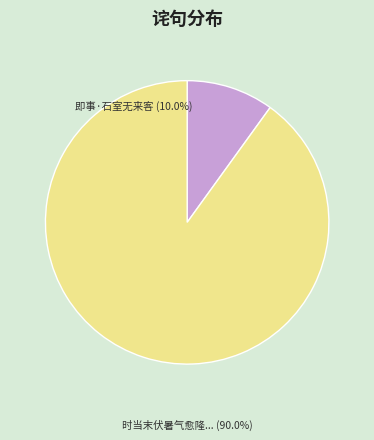

Which category accounts for the majority?

时当末伏暑气愈隆...